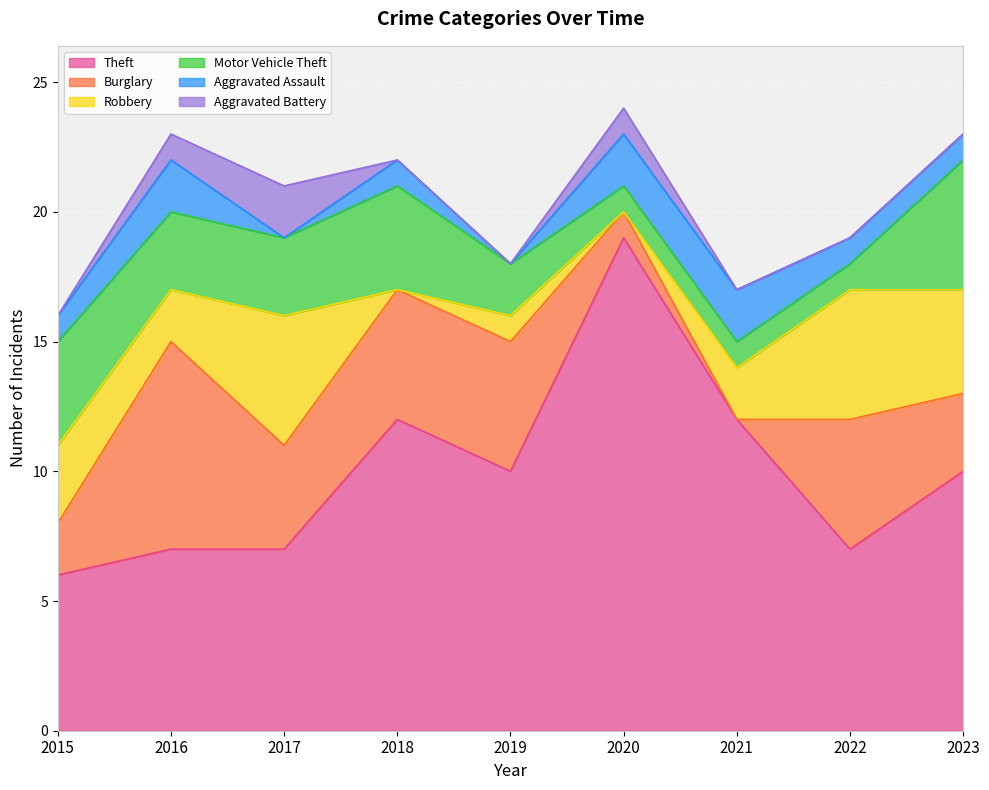

At how many categories does at least one series exceed 8?

5